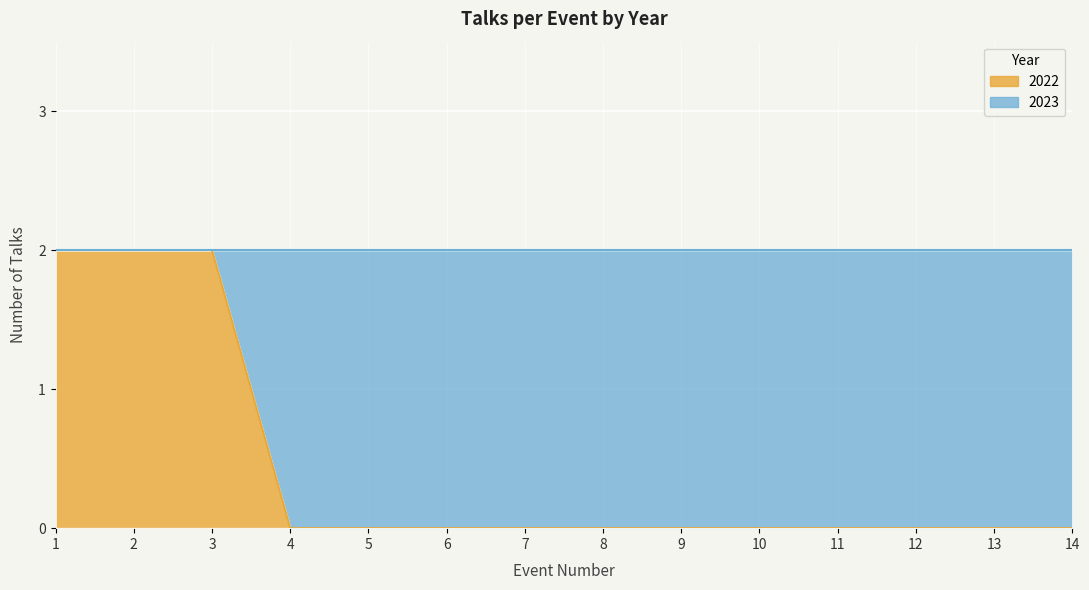

Does the chart display data point markers on the line(s)?

No